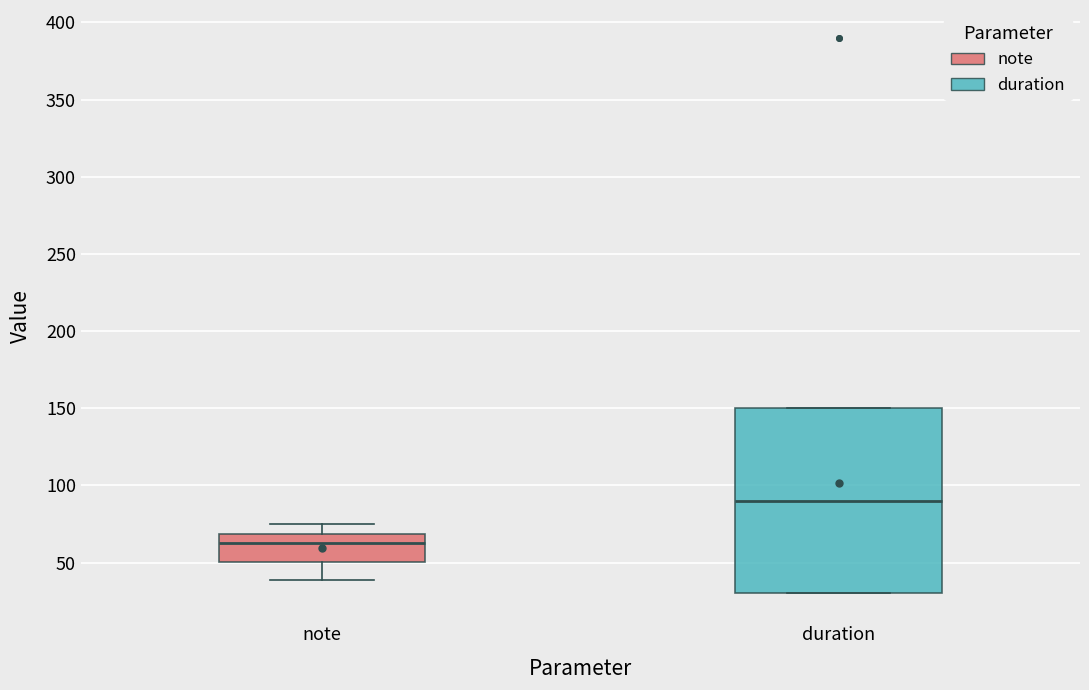

Where is the lower edge of the box for duration on the y-axis? The values are not printed on the chart, so give them approximately, as read against the axis.

30